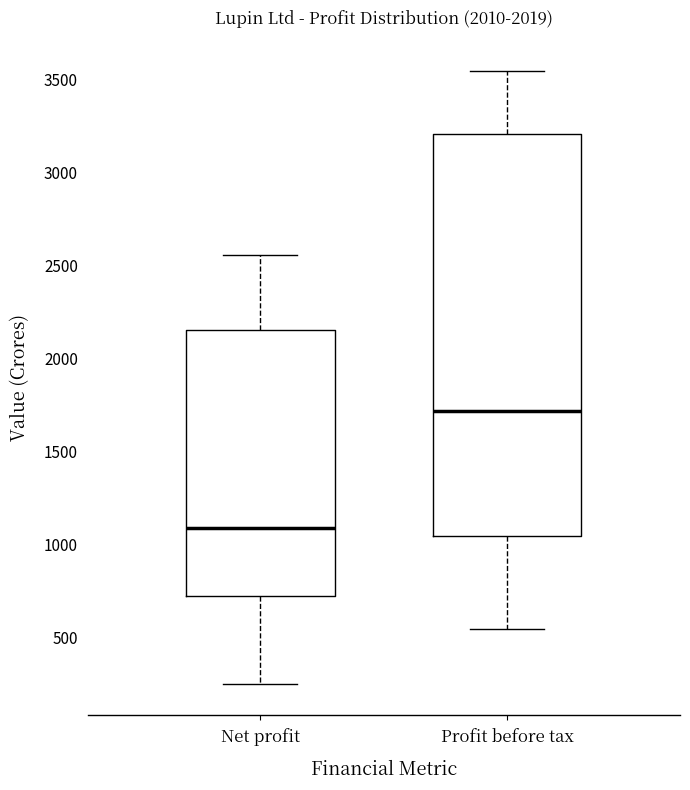

Comparing the boxes themselves (not the whiskers), which one is the tallest?

Profit before tax